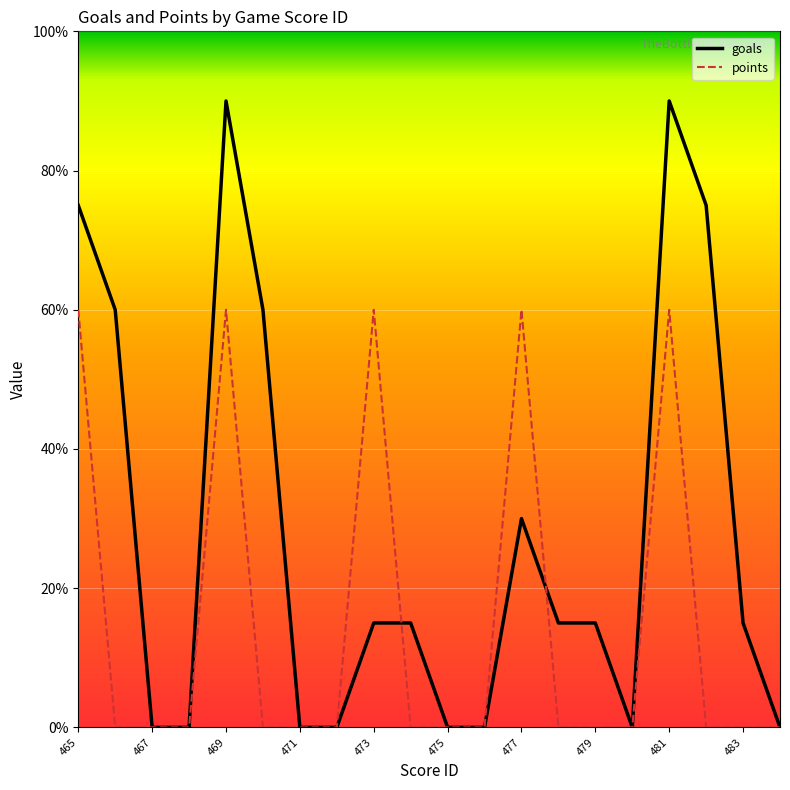

Which series has the largest total across all categories?

goals